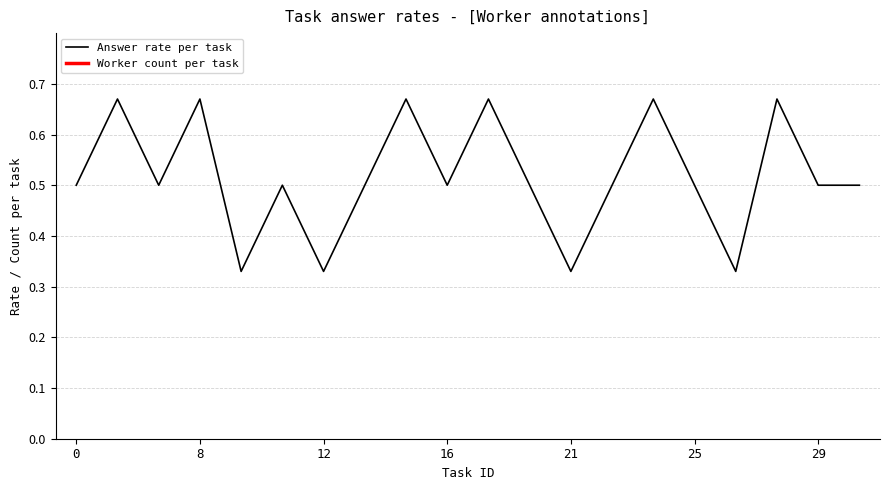

Rank the categories by value from lowest to highest.

10, 12, 21, 27, 0, 7, 11, 13, 16, 18, 22, 25, 29, 31, 4, 8, 14, 17, 24, 28